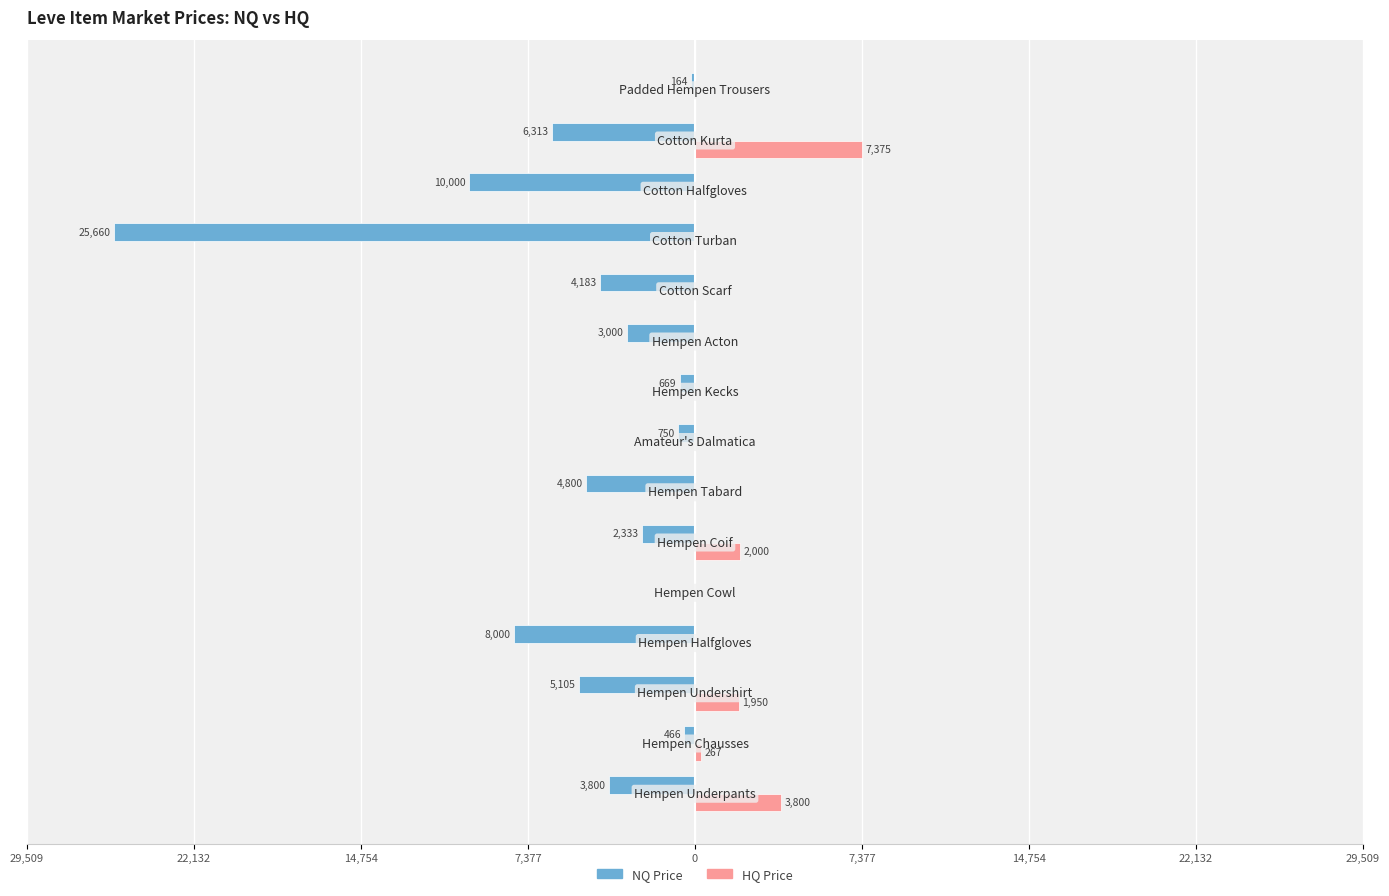

What are all the series names shown in the legend?

NQ Price, HQ Price